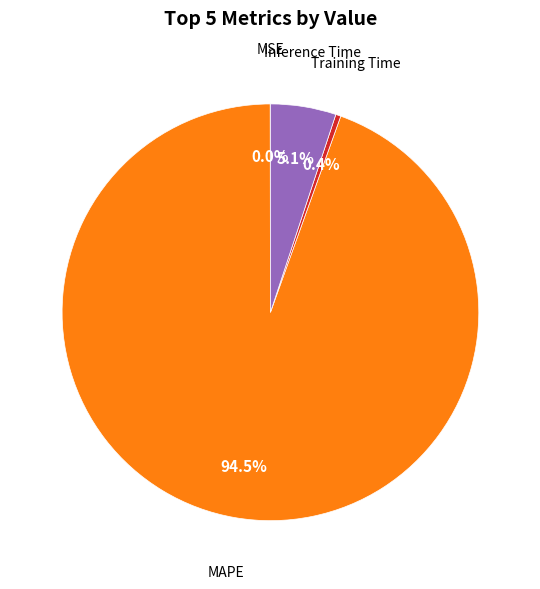

Is there any slice that represents more than half of the pie?

Yes